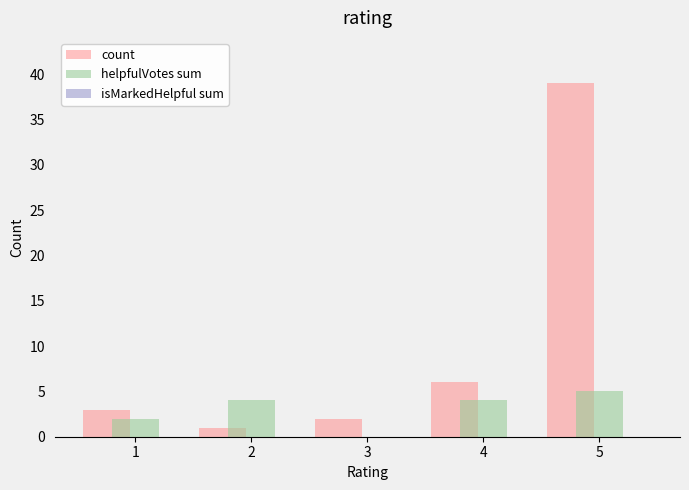

Is it true that helpfulVotes sum equals 0 at 3?

True